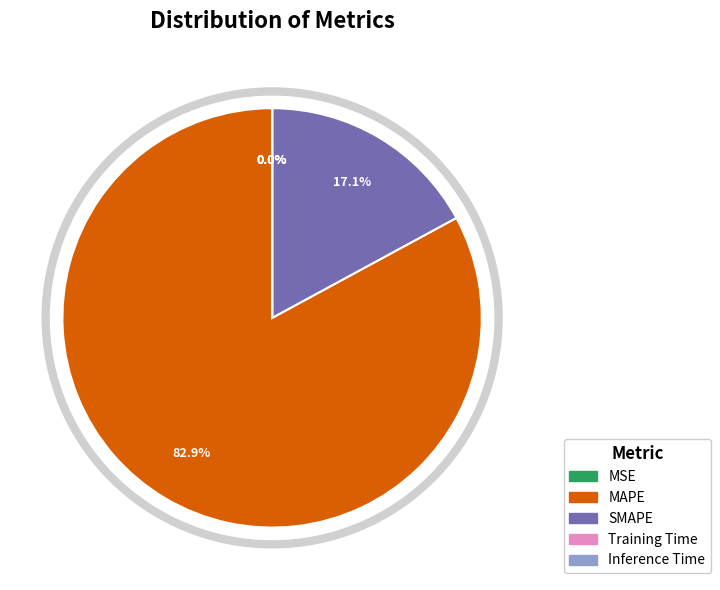

To the nearest percent, what percentage of the pie is MAPE?

83%